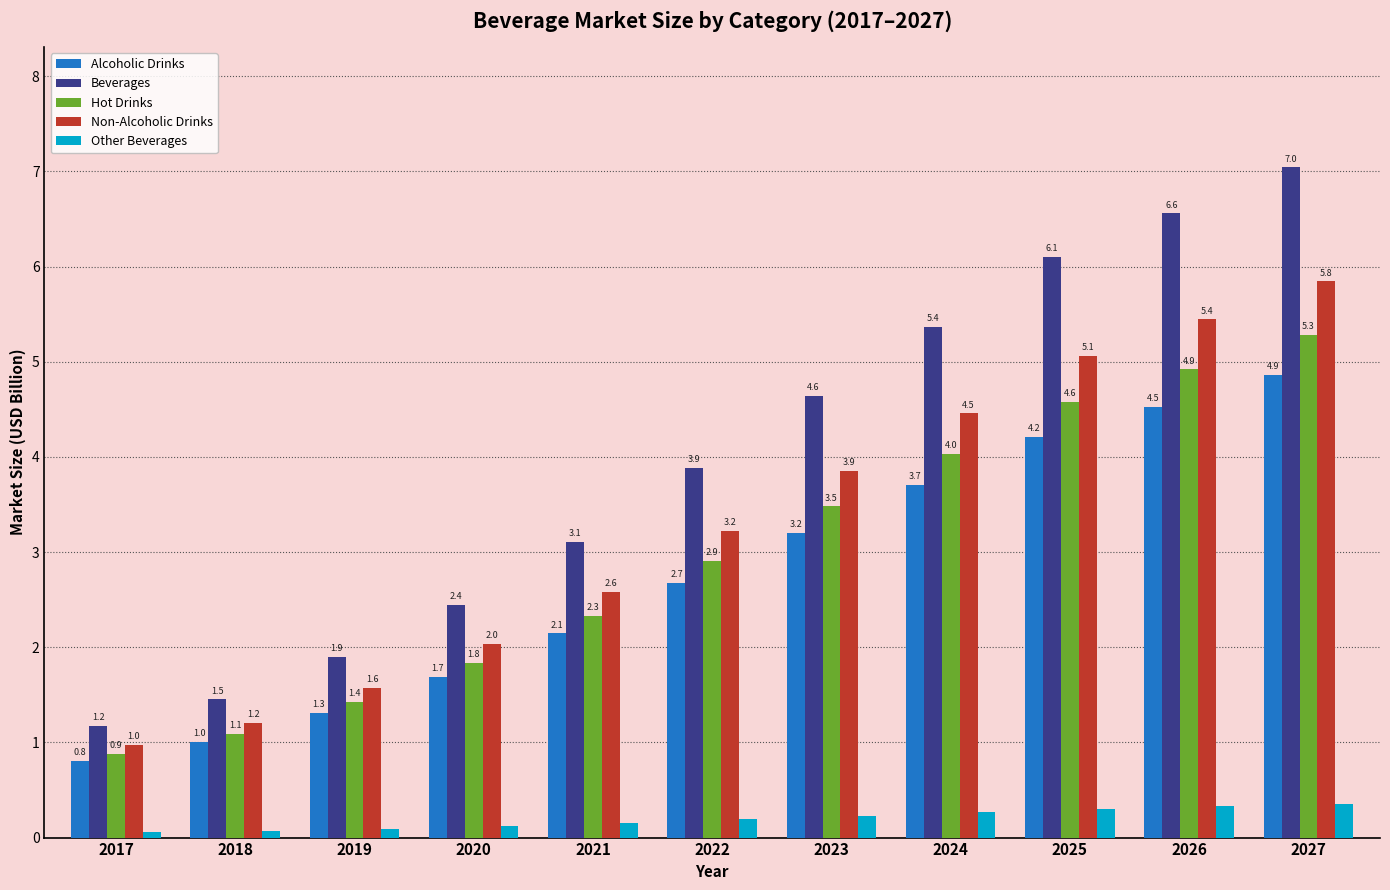

At which label does Beverages first exceed 3?

2021